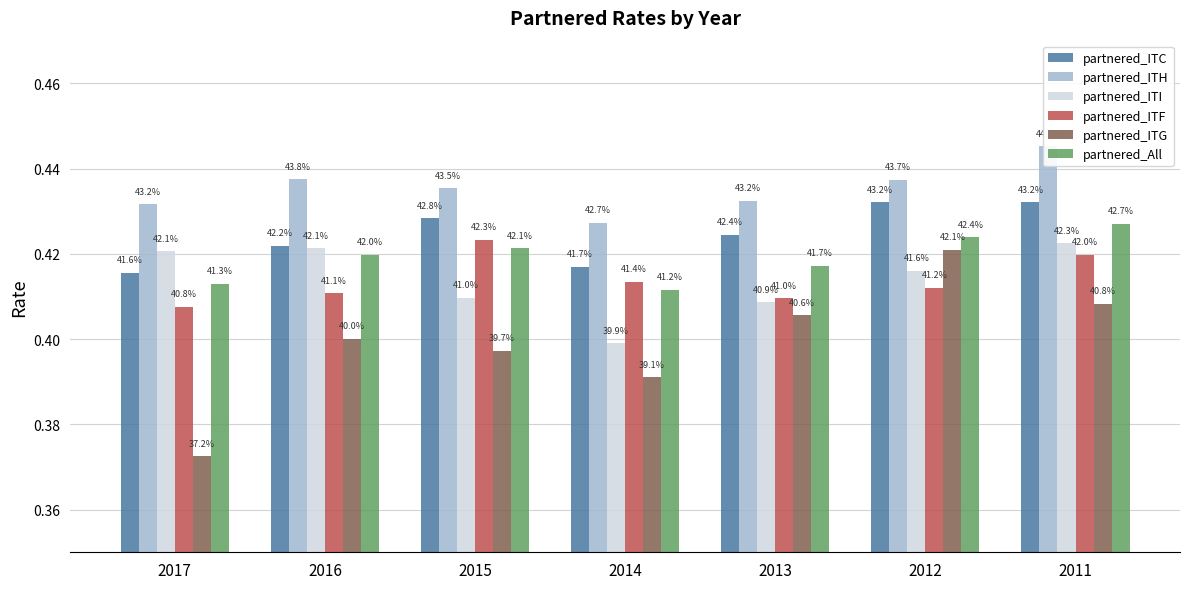

What is the total value across all series at 2013?

2.5